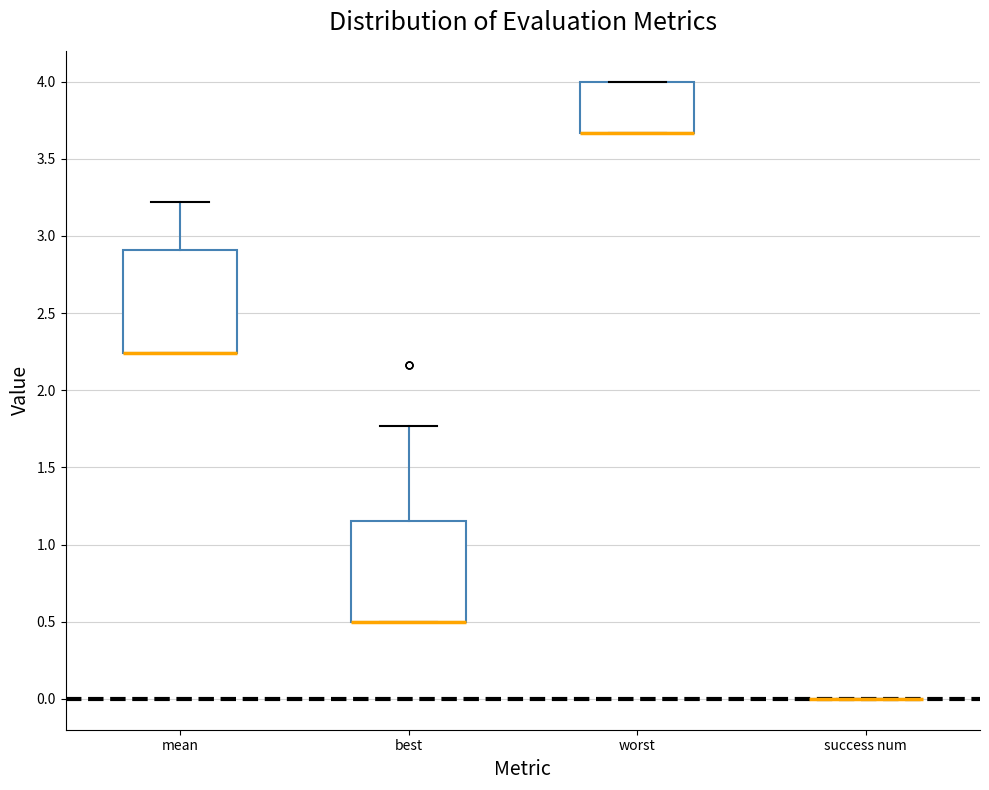

Reading left to right, transcribe this box plot: for each box, give where its median line is, the range the box spans, and where its two whiskers end, as read against the y-axis. The values are not printed on the chart, so give them approximately, as read against the axis.

mean: median 2.25 (drawn on the box's lower edge), box 2.25 to 2.90, whiskers 2.25 to 3.20
best: median 0.50 (drawn on the box's lower edge), box 0.50 to 1.15, whiskers 0.50 to 1.75
worst: median 3.65 (drawn on the box's lower edge), box 3.65 to 4.00, whiskers 3.65 to 4.00
success num: box collapsed to a line at 0.00, whiskers 0.00 to 0.00